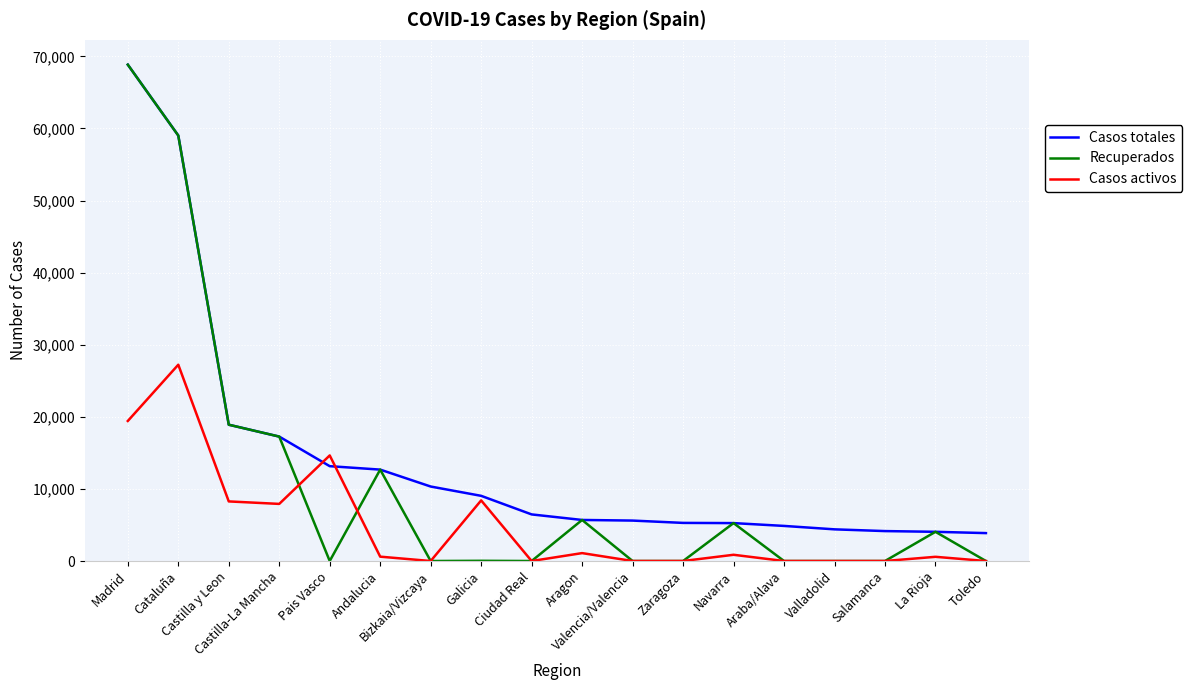

What are all the series names shown in the legend?

Casos totales, Recuperados, Casos activos